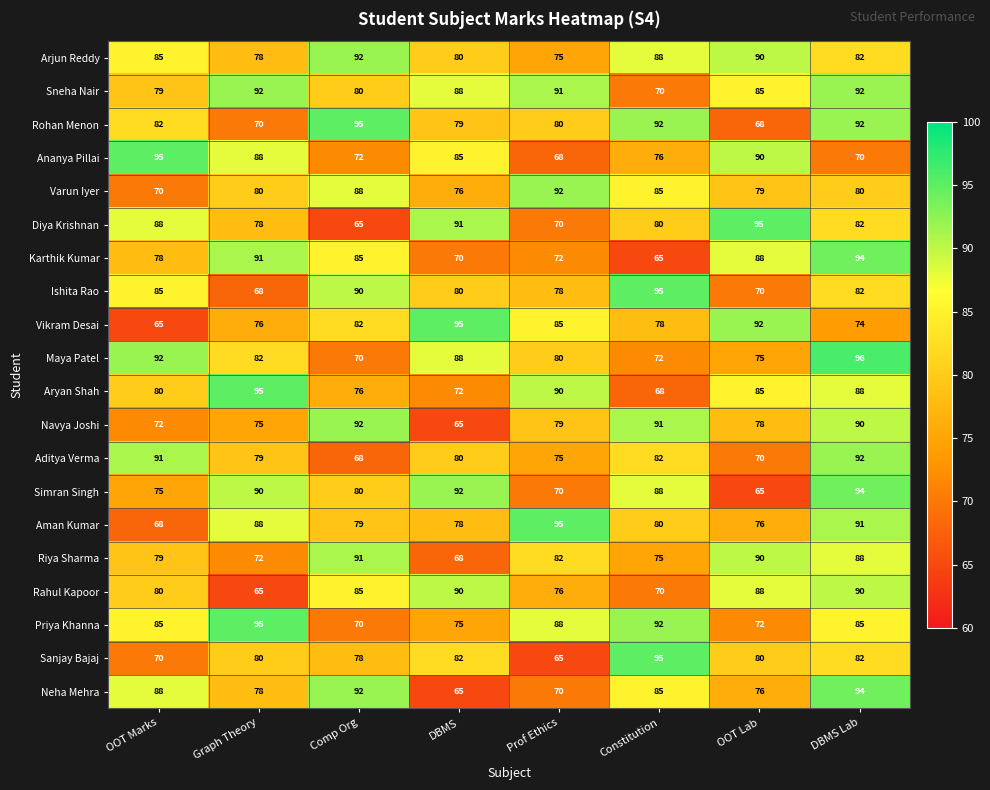

At which label is Neha Mehra closest to 79?

Graph Theory